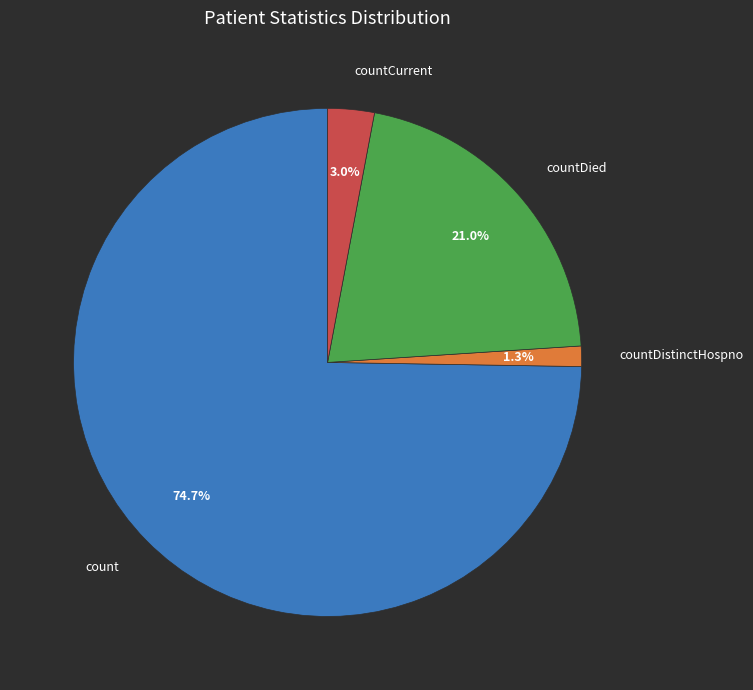

How many segments does this pie chart have?

4